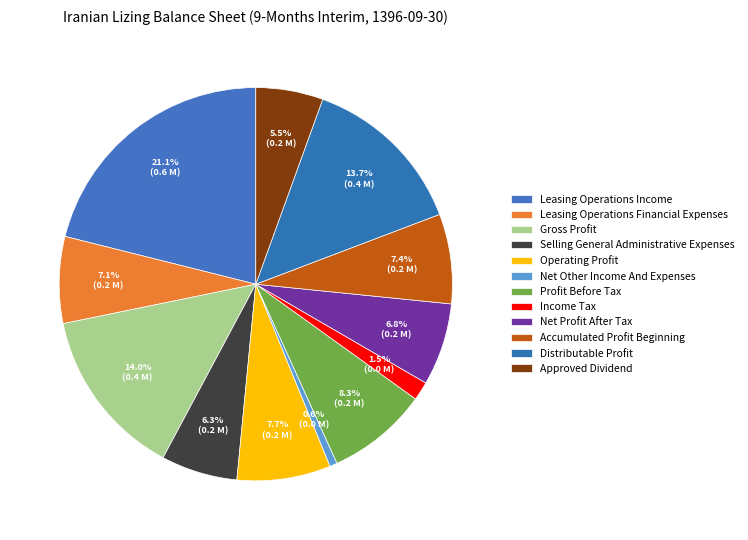

Which category has the biggest portion of the pie?

leasing_operations_income